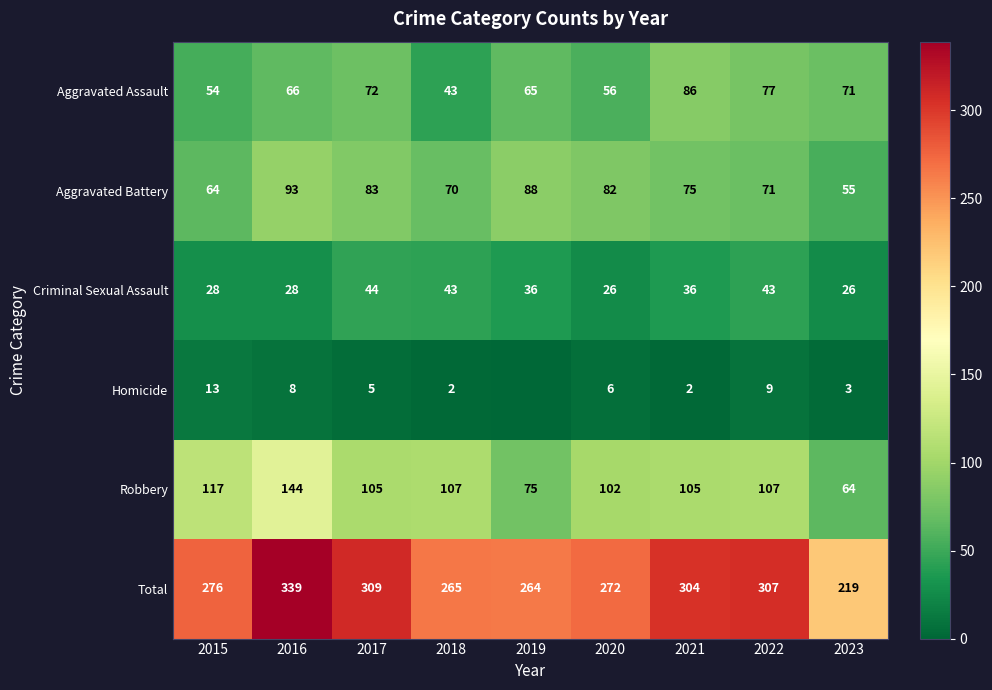

True or false: Aggravated Battery has a value of 19 at 2020.

False